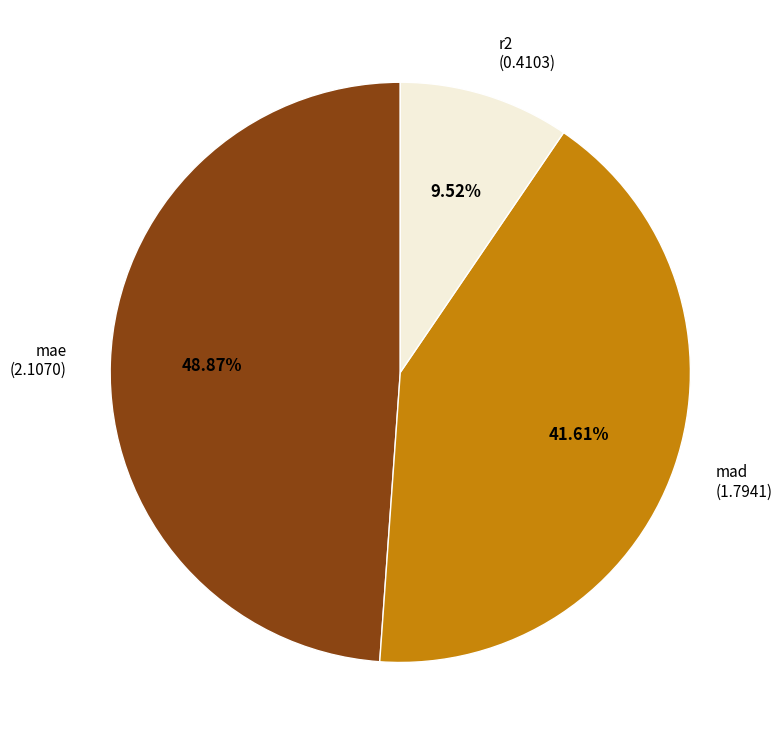

Combined, what portion of the pie is r2 and mad?

51.1%